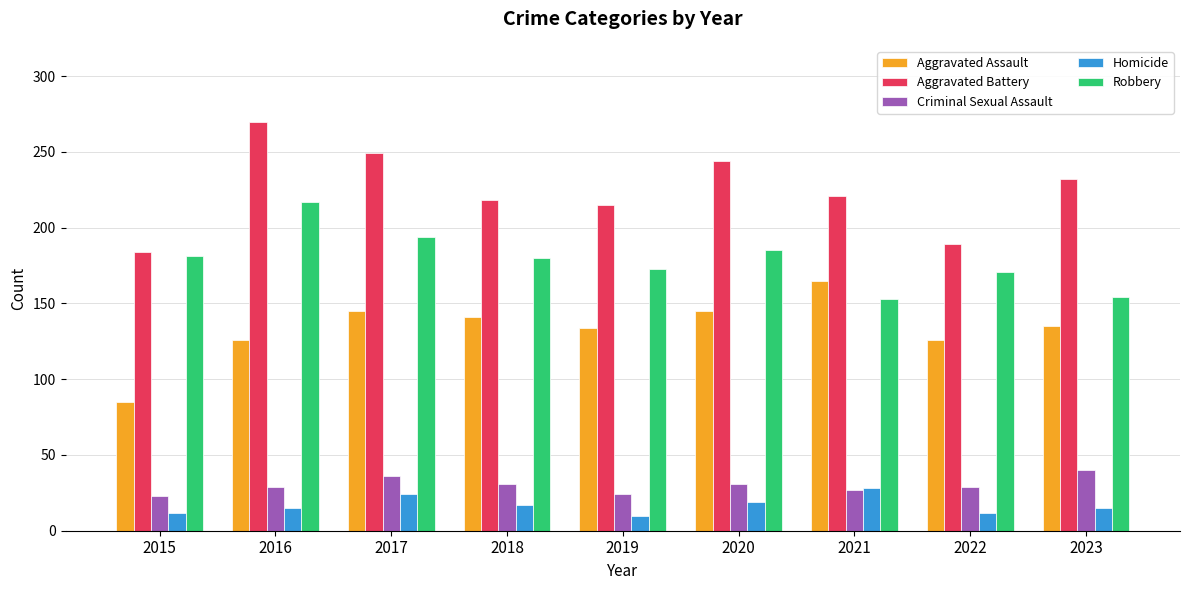

What is the minimum value for Homicide?

10